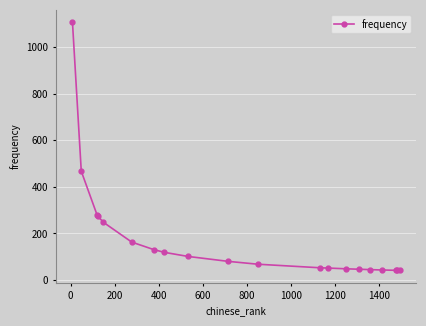

What is the value of the 19th point from the left?

41.6